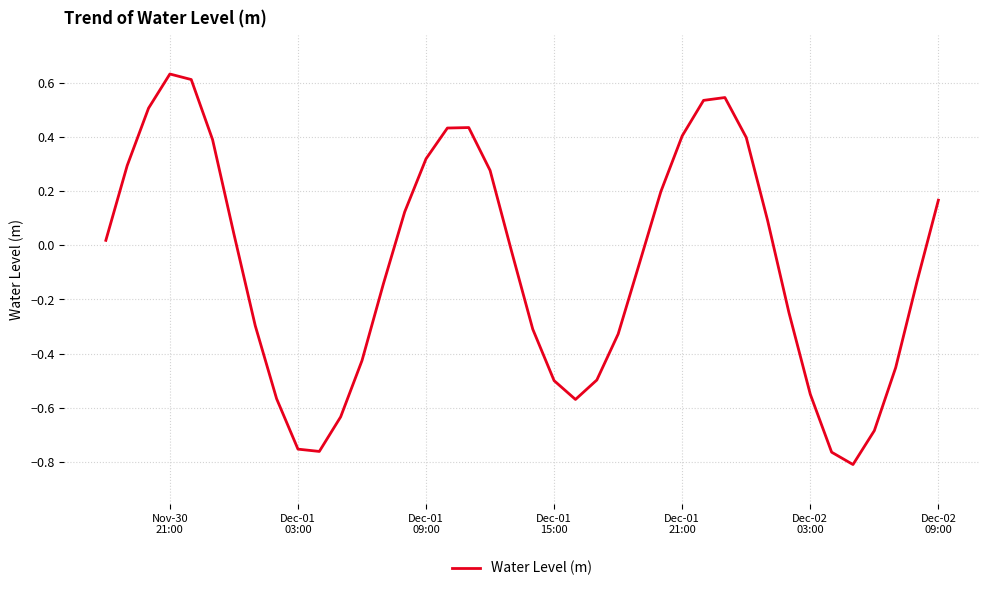

What is the difference between the maximum and minimum values?

1.4